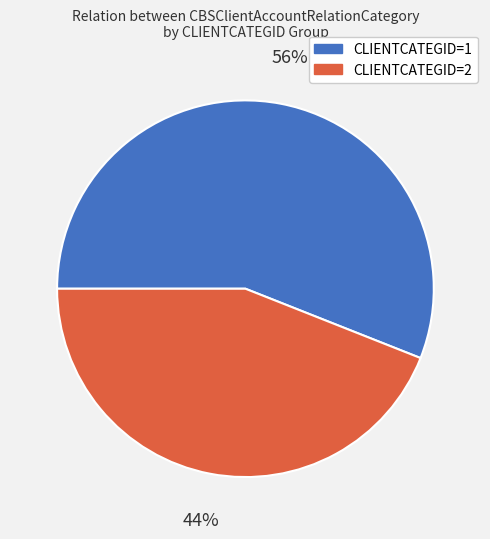

What is the ratio of the value at CLIENTCATEGID=2 to the value at CLIENTCATEGID=1?

0.8